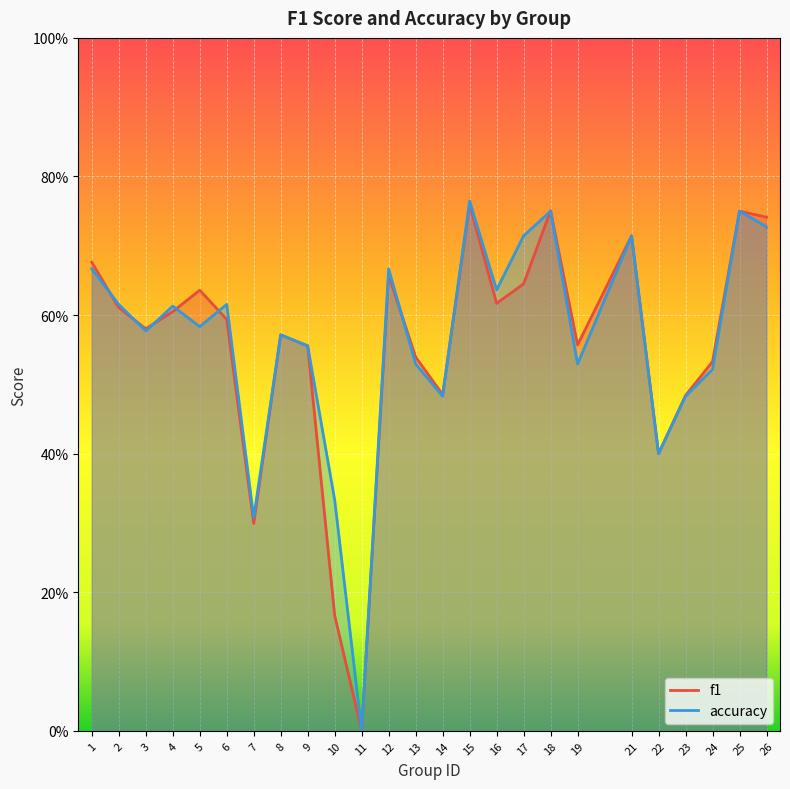

Reading left to right, extract all data points from this chart.

f1: 0.7	0.6	0.6	0.6	0.6	0.6	0.3	0.6	0.6	0.2	0.0	0.7	0.5	0.5	0.8	0.6	0.6	0.8	0.6	0.7	0.4	0.5	0.5	0.8	0.7
accuracy: 0.7	0.6	0.6	0.6	0.6	0.6	0.3	0.6	0.6	0.3	0.0	0.7	0.5	0.5	0.8	0.6	0.7	0.8	0.5	0.7	0.4	0.5	0.5	0.8	0.7